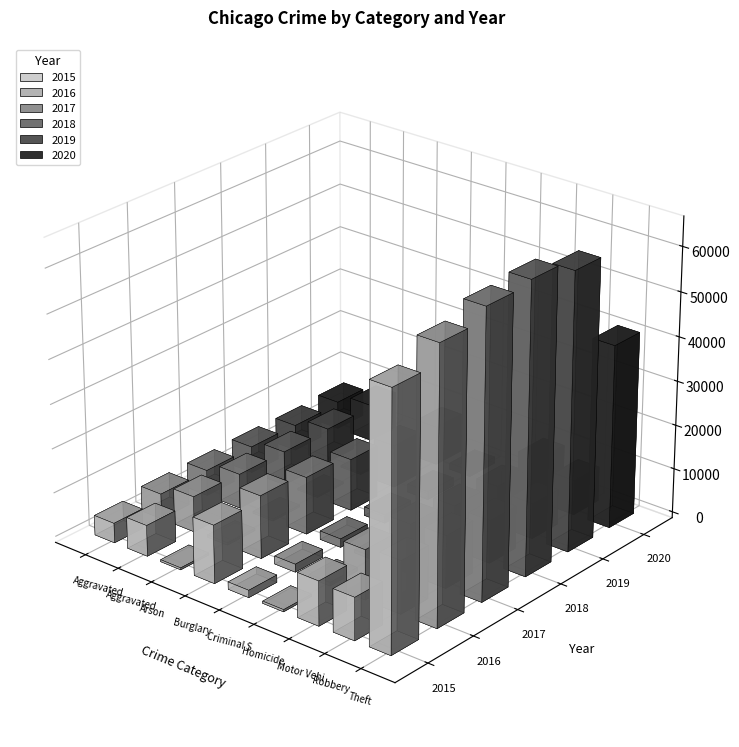

Rank the series by their maximum value, from lowest to highest.

2020, 2015, 2016, 2019, 2017, 2018